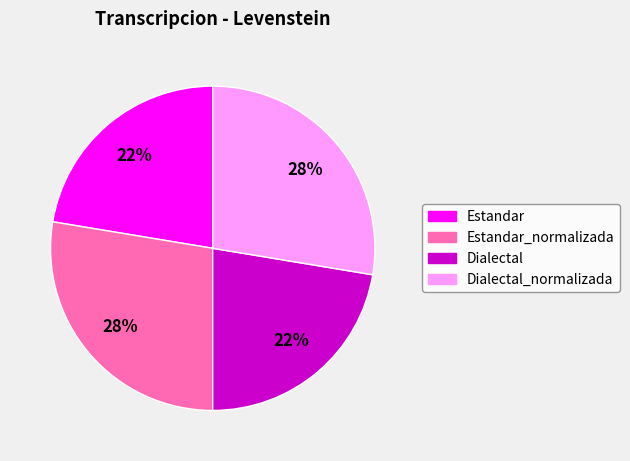

True or false: Estandar_normalizada accounts for 16% of the total.

False